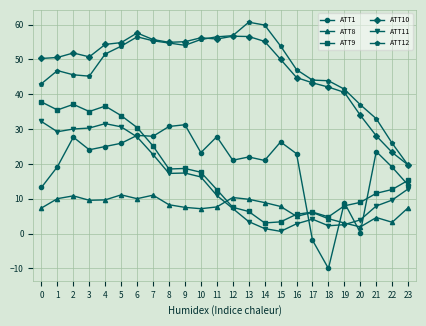

What is the difference between the maximum and minimum values in the ATT9 series?

34.7